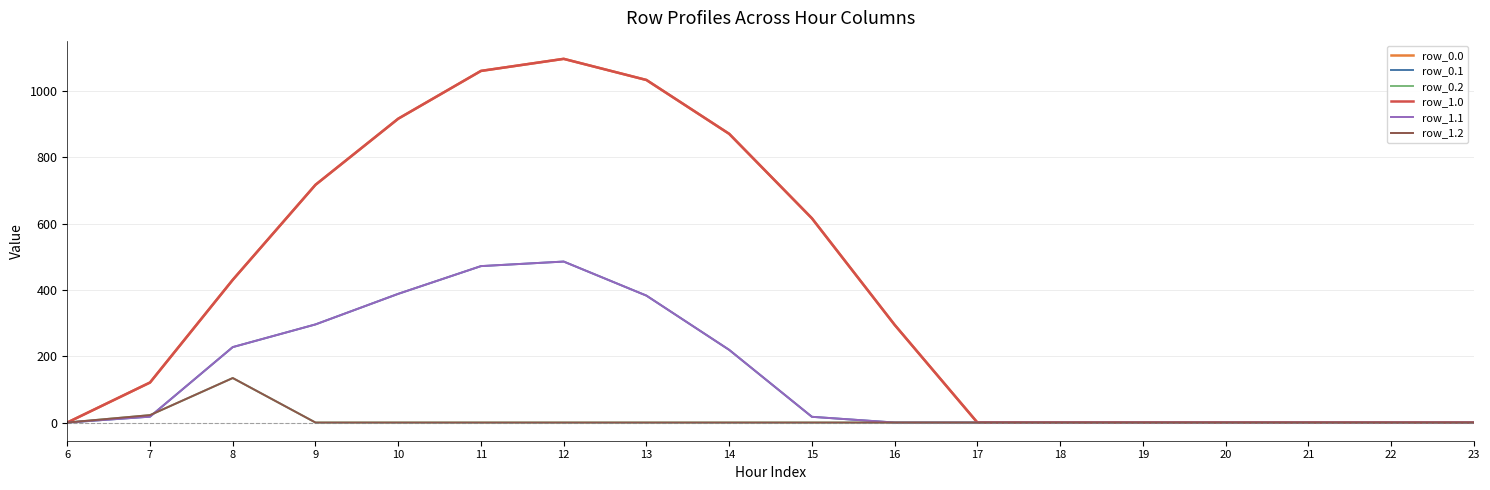

Rank the series at 14 from lowest to highest value.

row_0.2, row_1.2, row_0.1, row_1.1, row_0.0, row_1.0